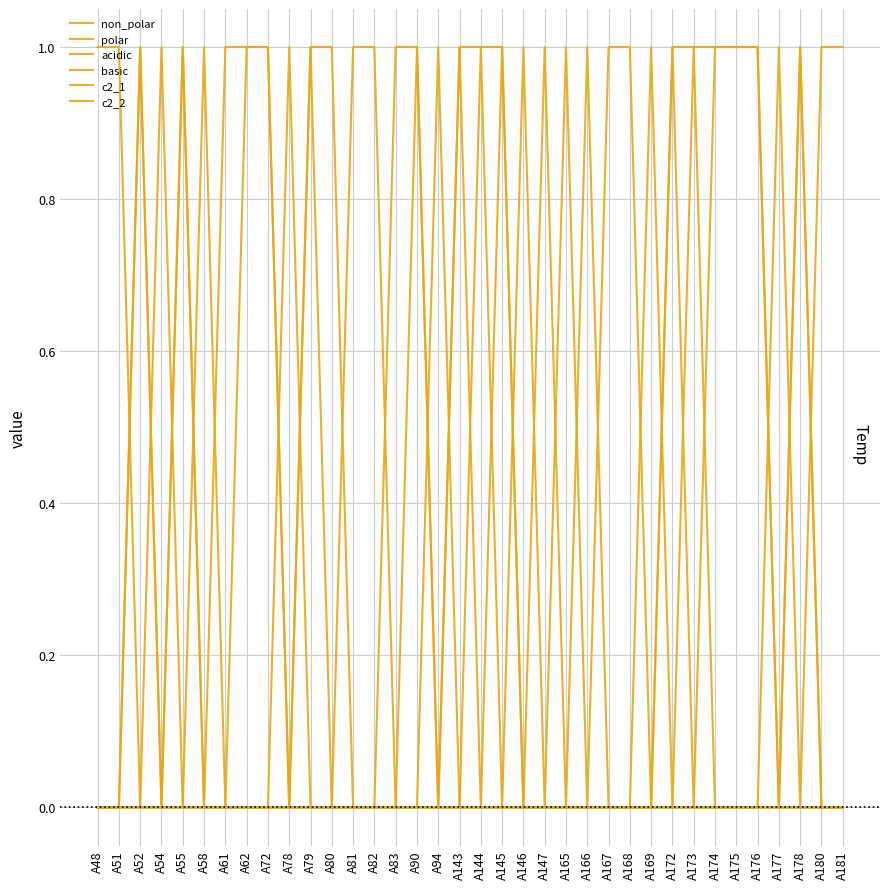

Does the chart have visible grid lines?

Yes